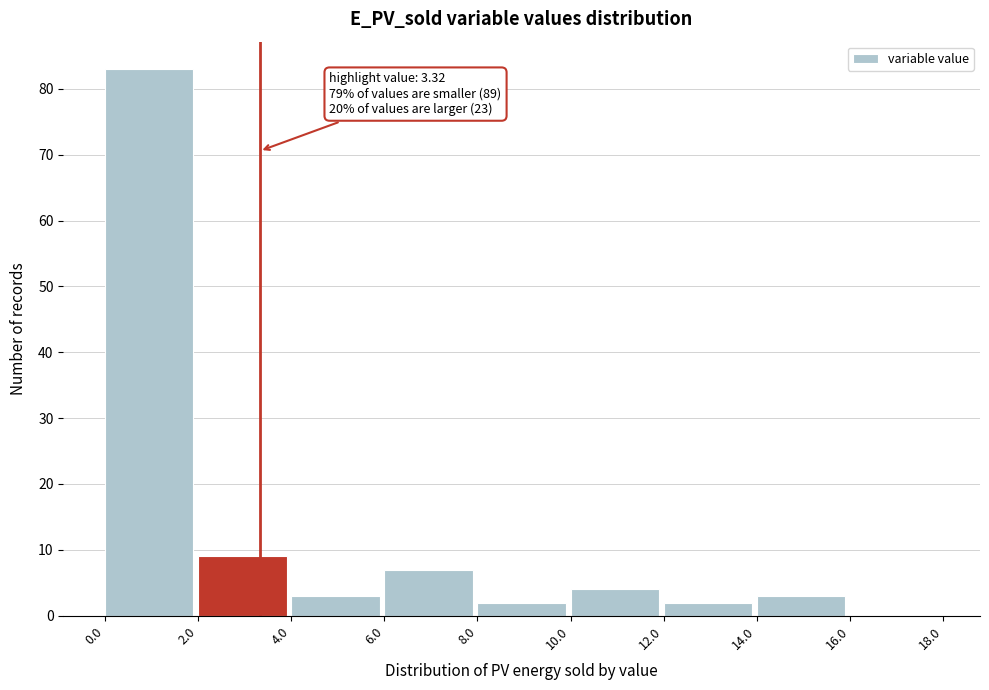

Which range on the x-axis has the tallest bar?

0.0 to 2.0